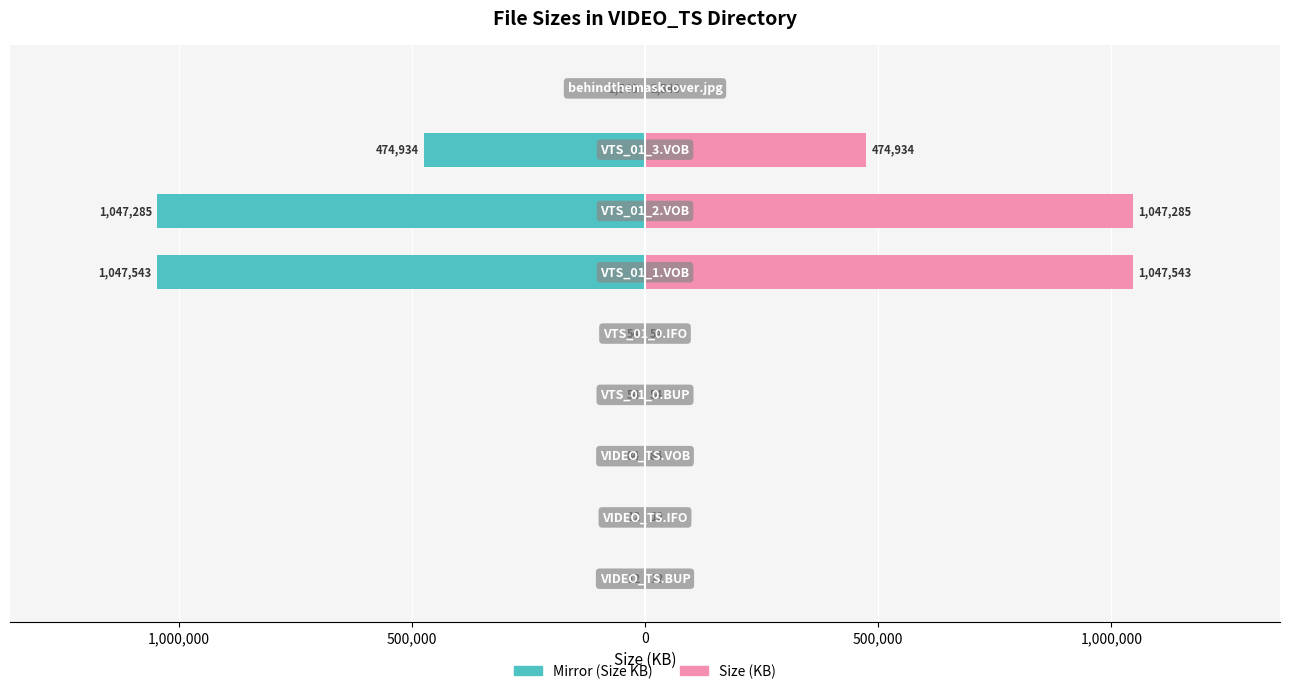

Which series has the widest spread of values?

Size (left mirror)